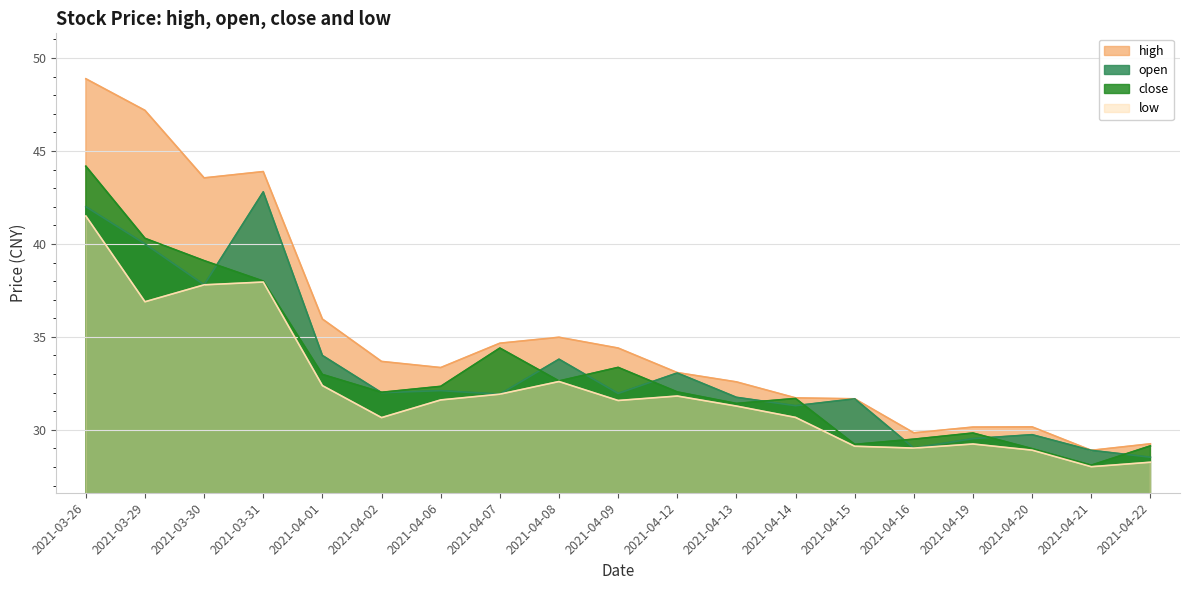

What is the greatest value displayed?

48.9